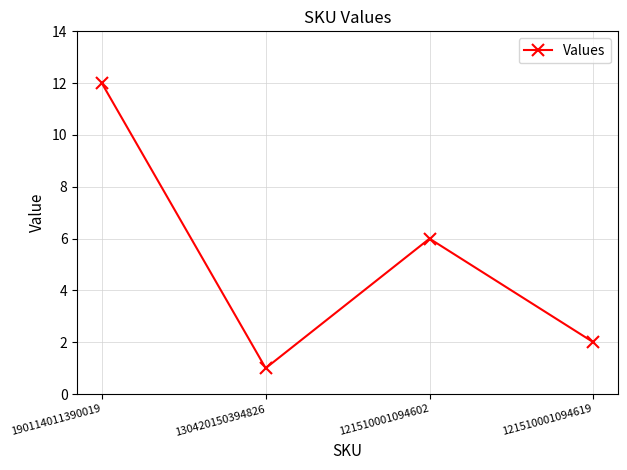

Rank the categories by value from lowest to highest.

130420150394826, 121510001094619, 121510001094602, 190114011390019